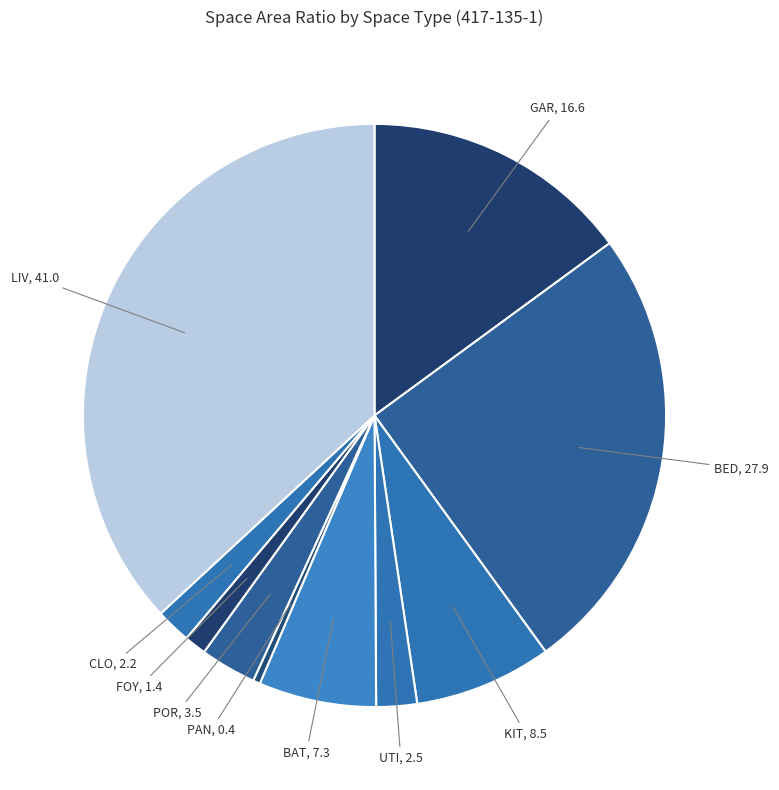

Is the sum of BED and GAR greater than half?

No